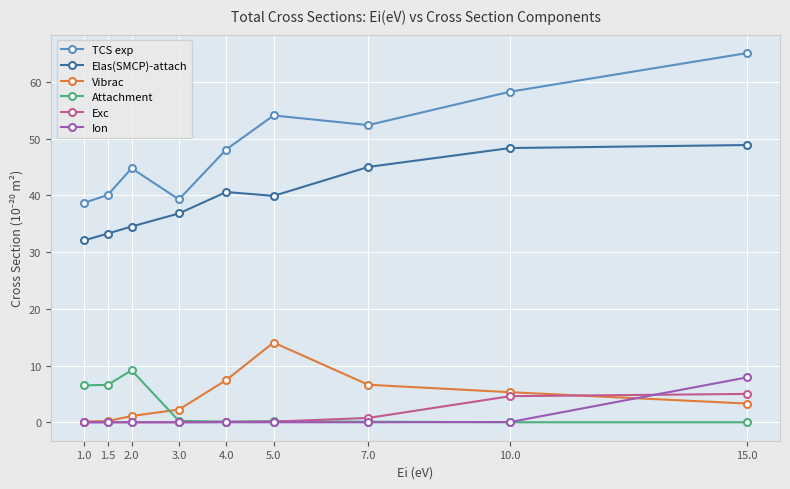

True or false: Vibrac has a value of 10.5 at 4.0.

False